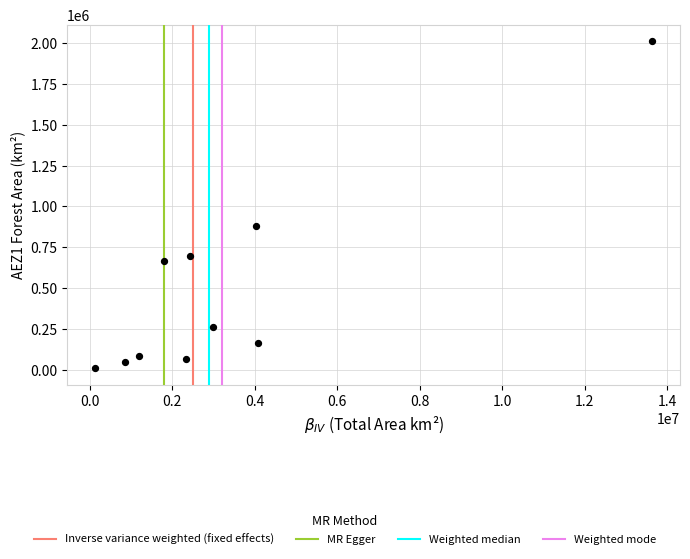

What is the range of Y values (max minus min)?

2001808.6